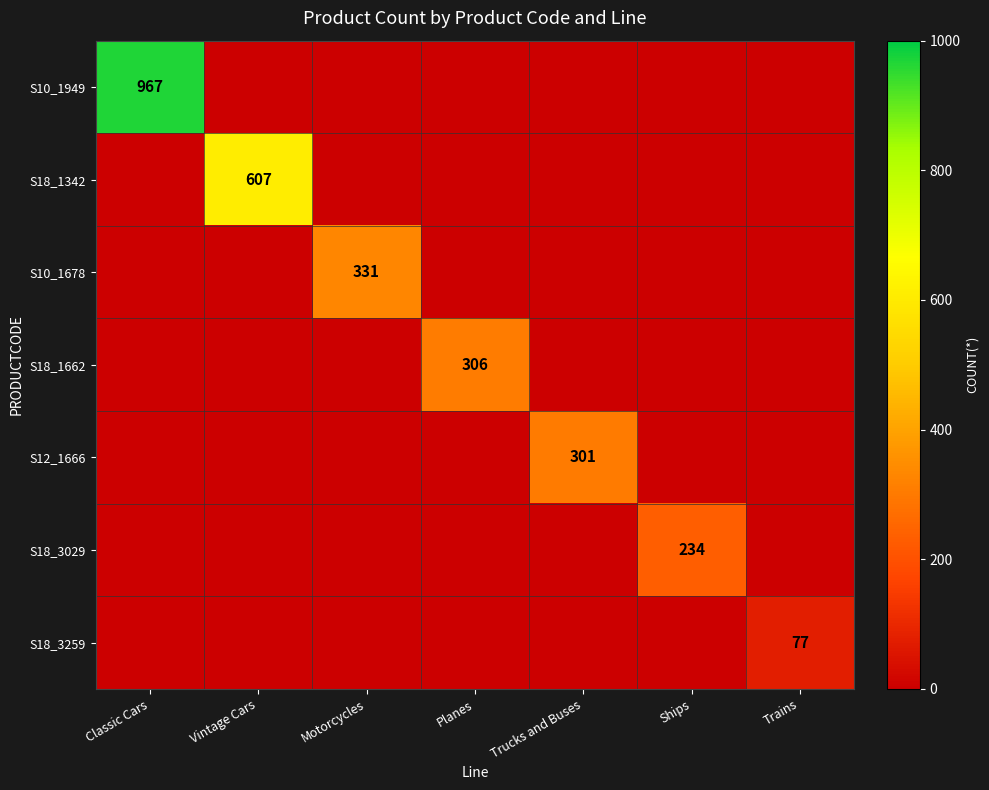

What is the total value across all series at Motorcycles?

331